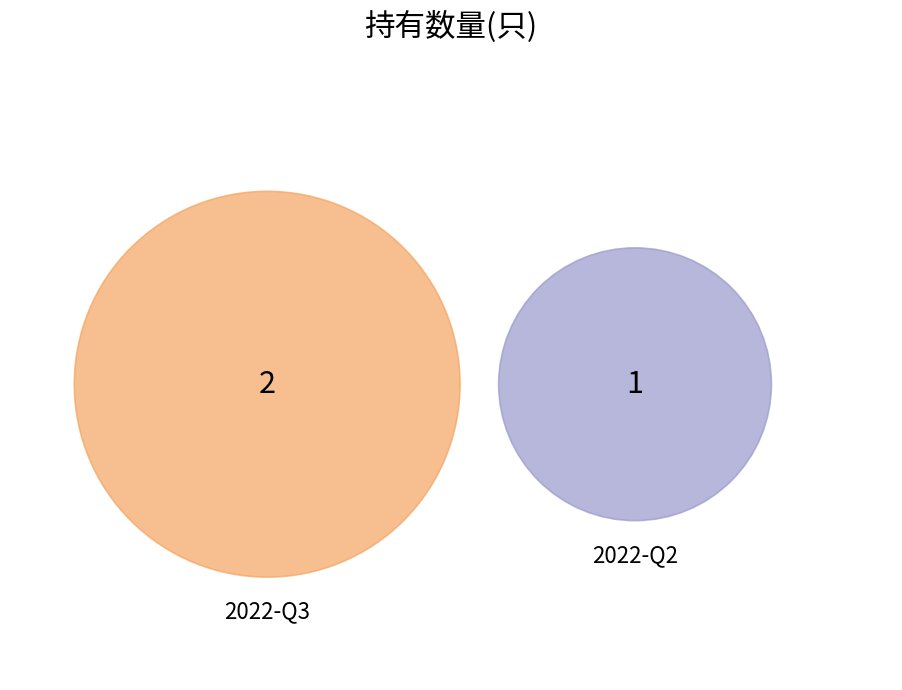

Count the number of slices in the pie.

2